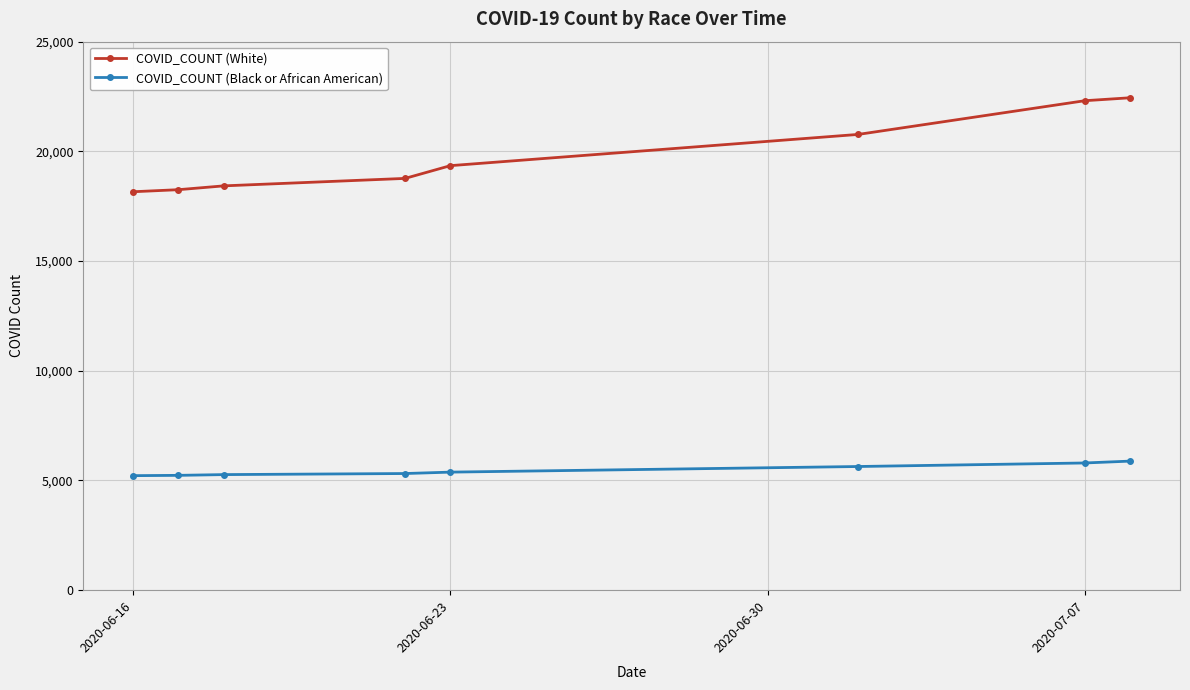

What is the sum of all COVID_COUNT (White) values?

158484